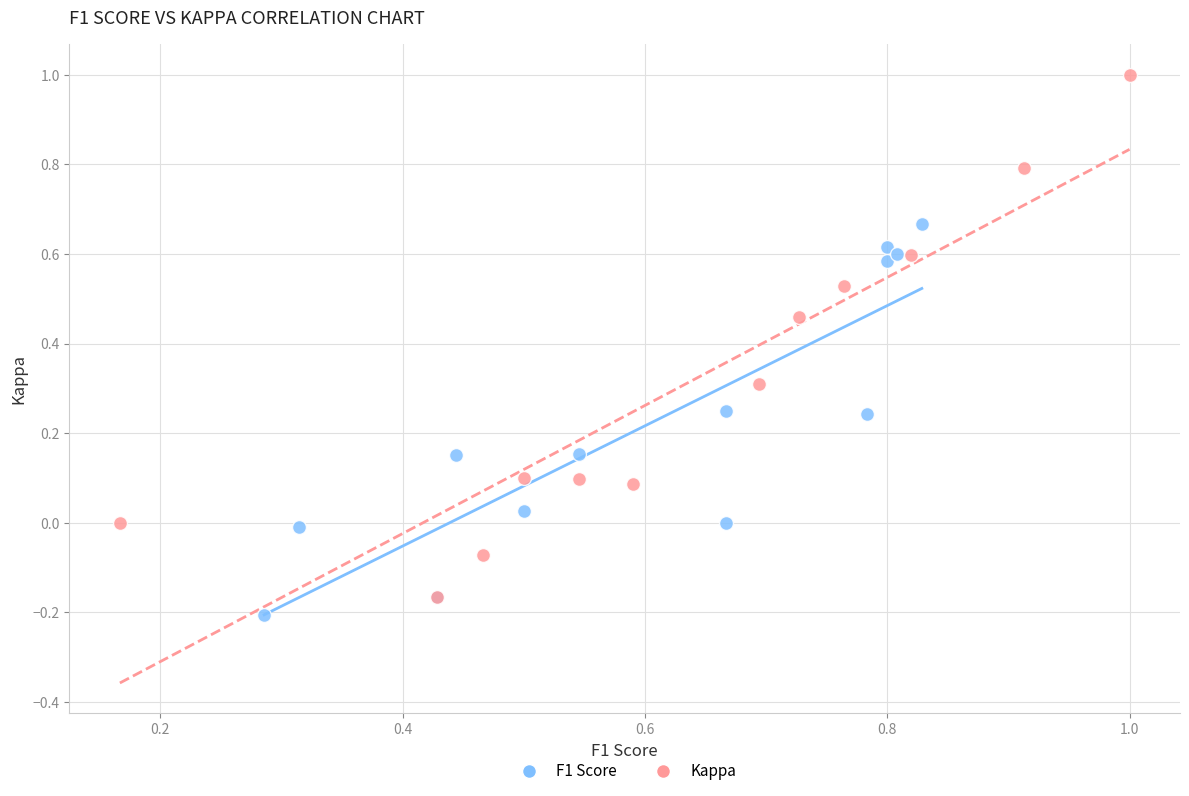

What are all the series names shown in the legend?

F1 Score, Kappa